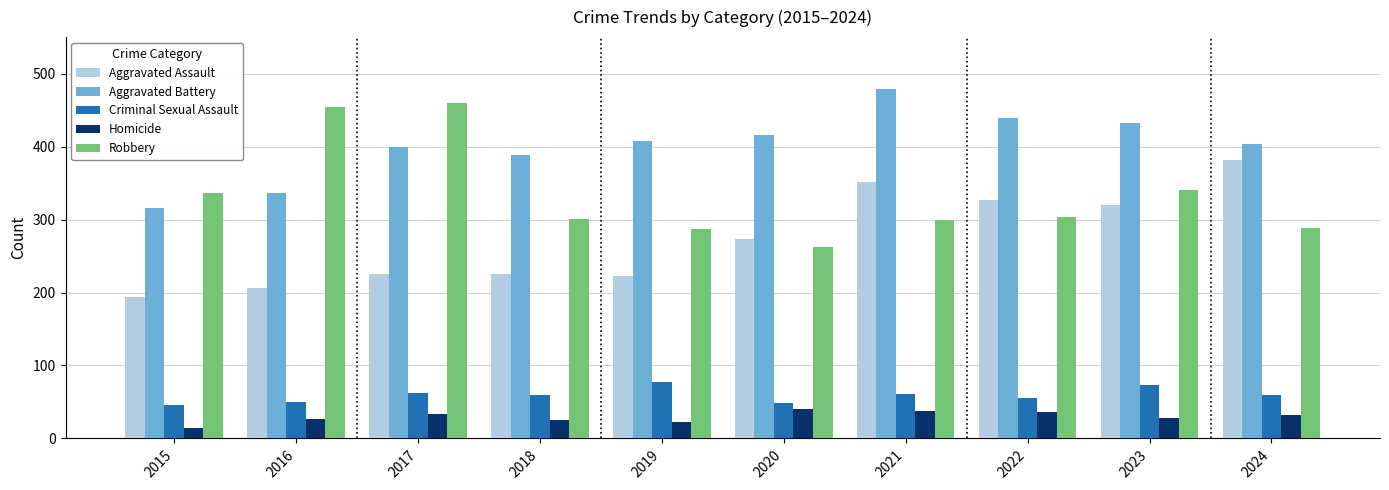

Where does the Homicide series first go above 32?

2017